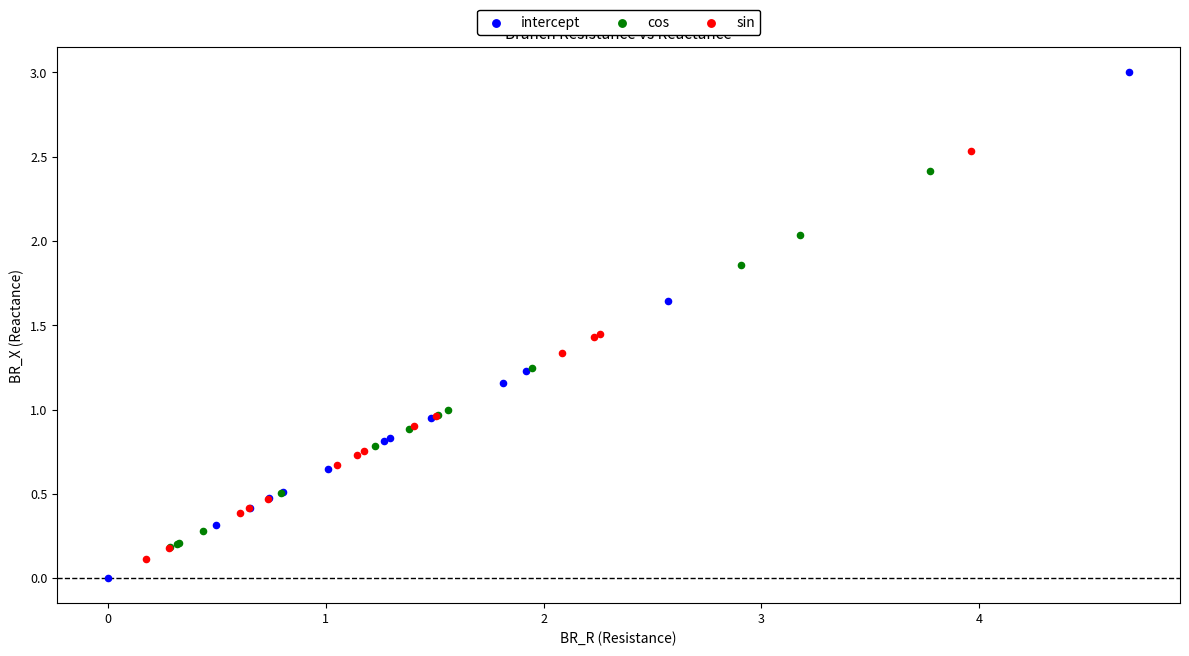

Which series has the widest spread of Y values?

intercept